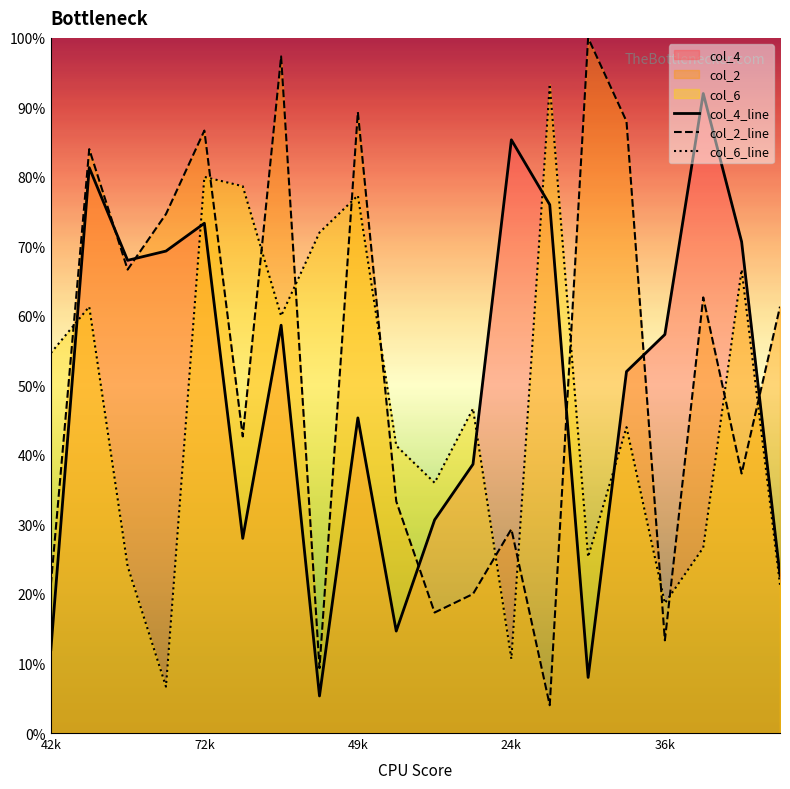

The col_2_line series shows 89.3 at 49k. True or false?

True